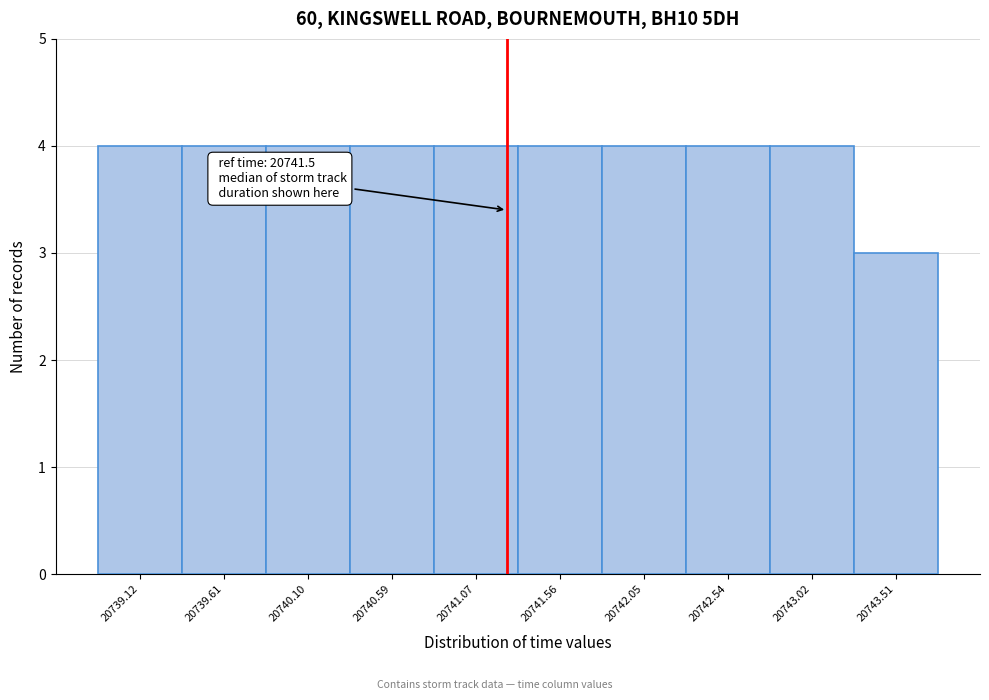

Reading right to left, extract all data points from this chart.

3	4	4	4	4	4	4	4	4	4